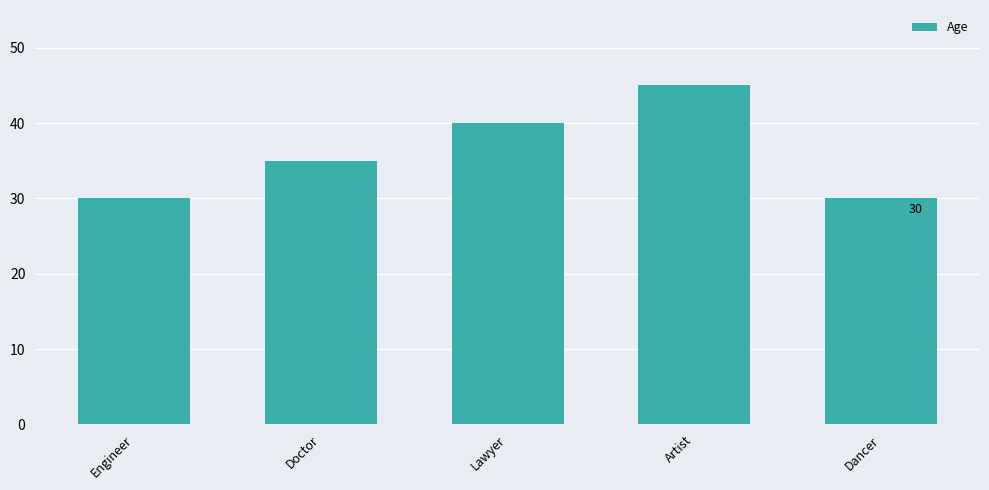

Read the value at Engineer.

30